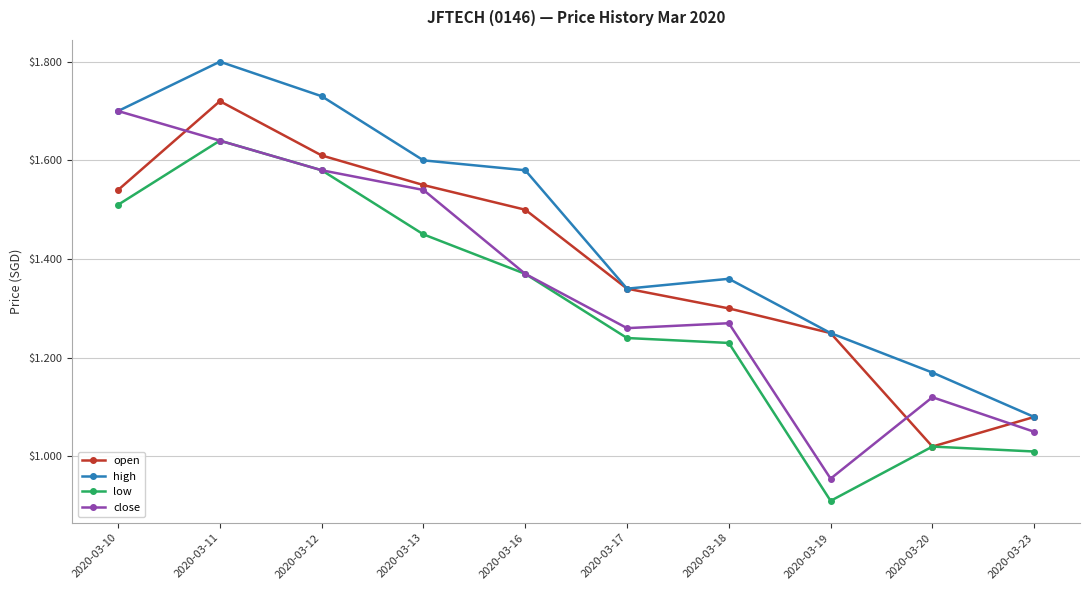

Does the chart display data point markers on the line(s)?

Yes